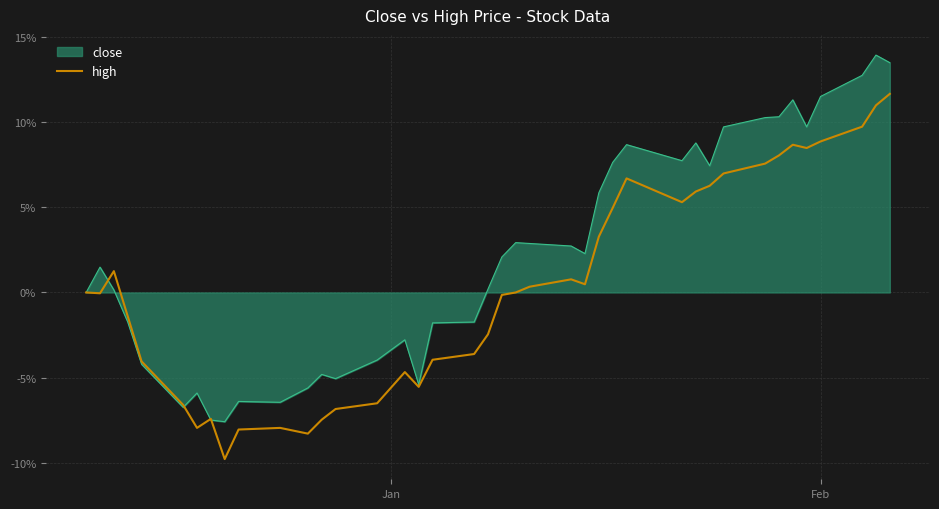

How many lines are shown in the chart?

2